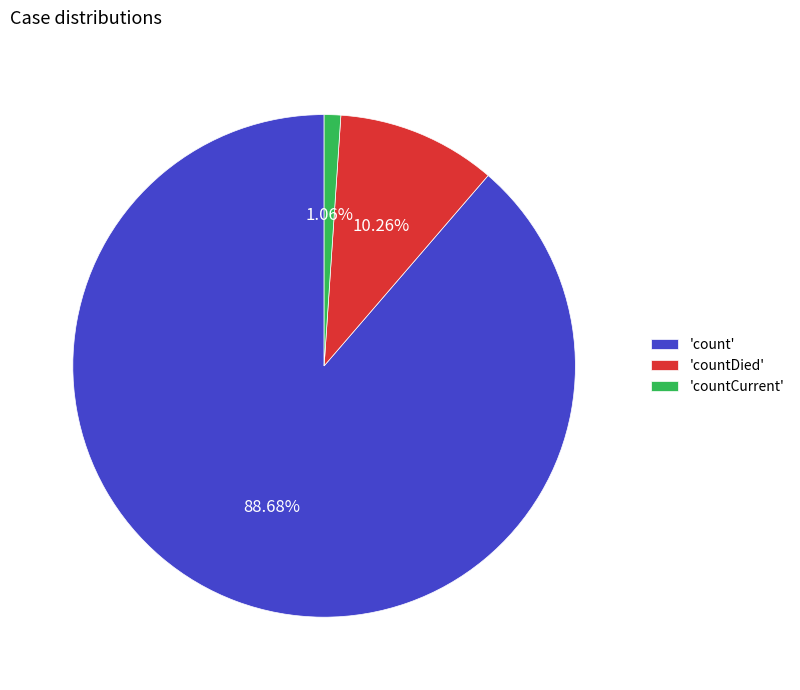

Combined, do 'countDied' and 'count' account for over 50%?

Yes